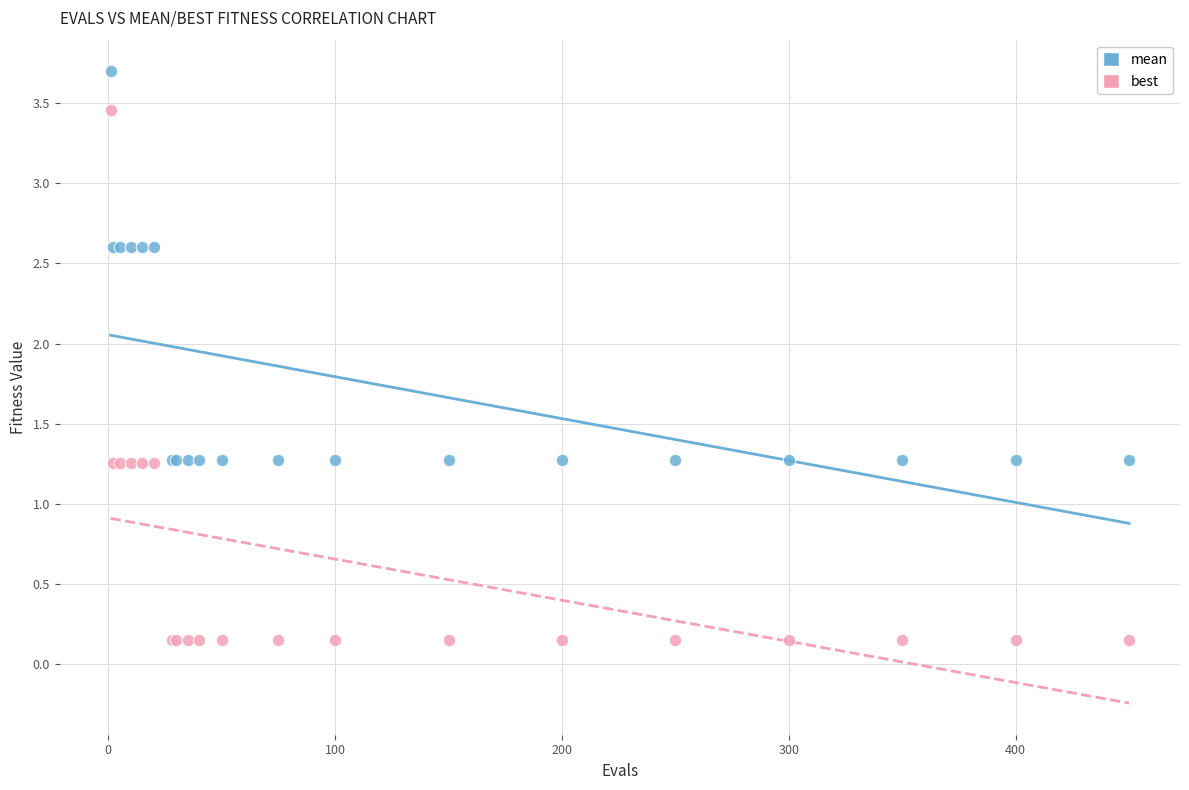

What is the X range (max minus min) for the scatter plot?

449.0